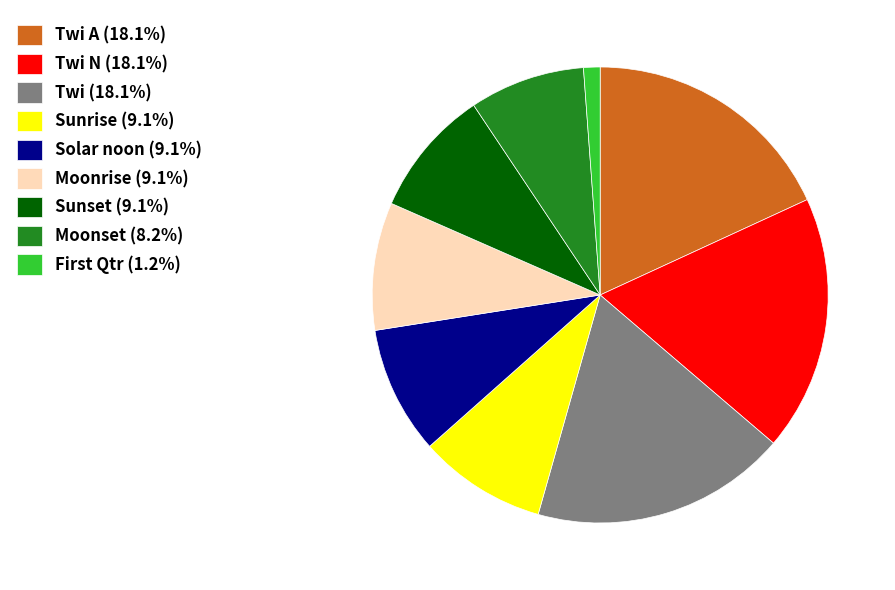

Is there a majority slice in this chart?

No